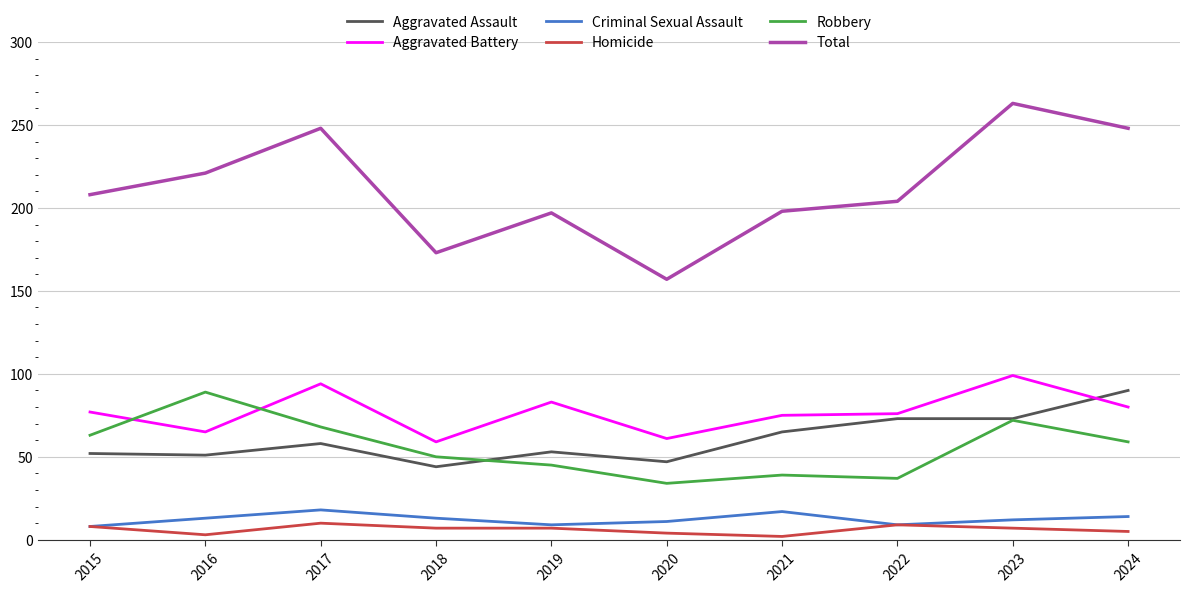

True or false: Robbery and Aggravated Battery cross at least once.

True